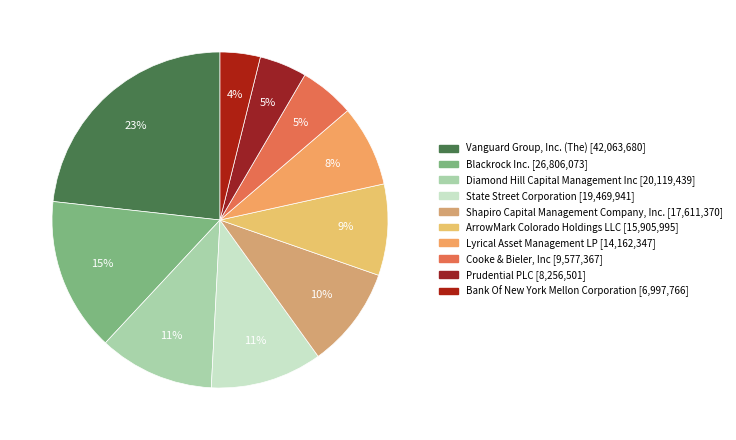

What is the ratio of the value at Cooke & Bieler, Inc to the value at Shapiro Capital Management Company, Inc.?

0.5